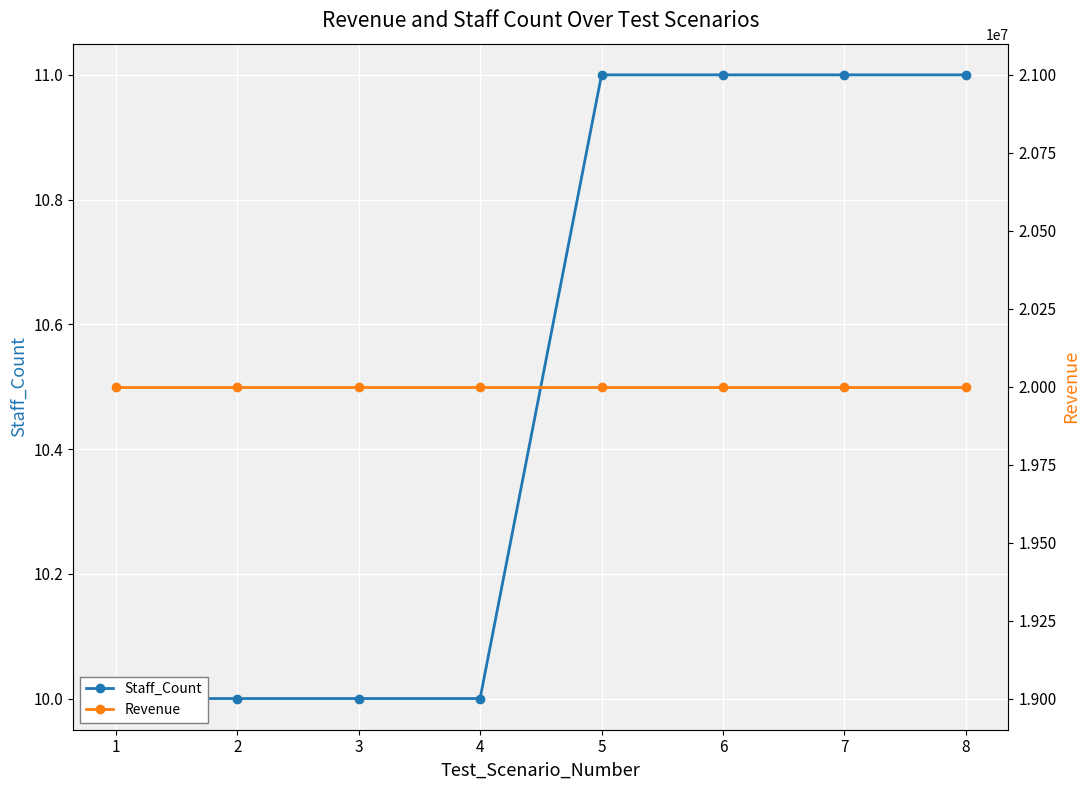

How many Staff_Count values are between 10 and 11?

8